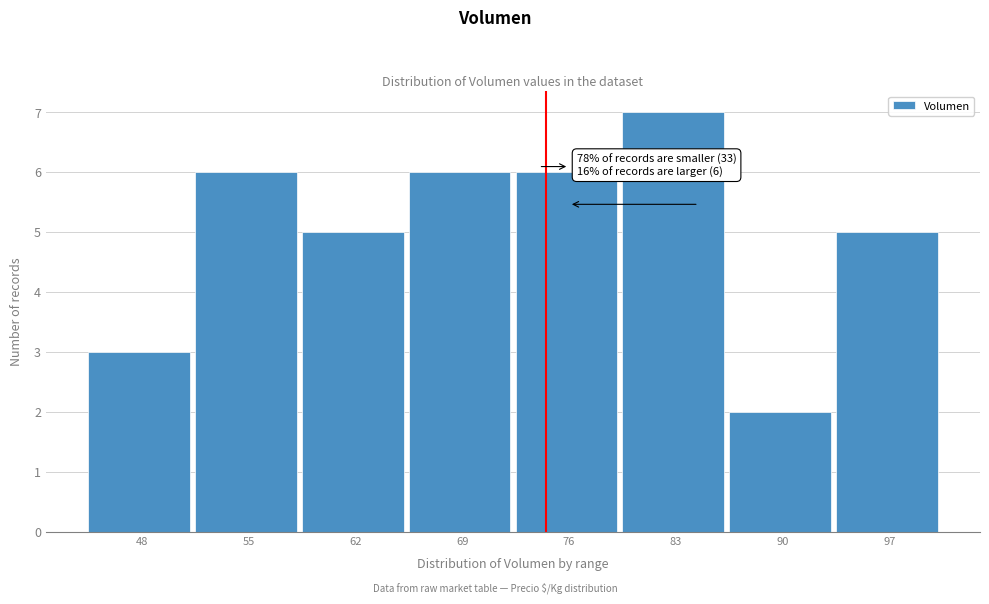

Reading right to left, extract all data points from this chart.

5	2	7	6	6	5	6	3